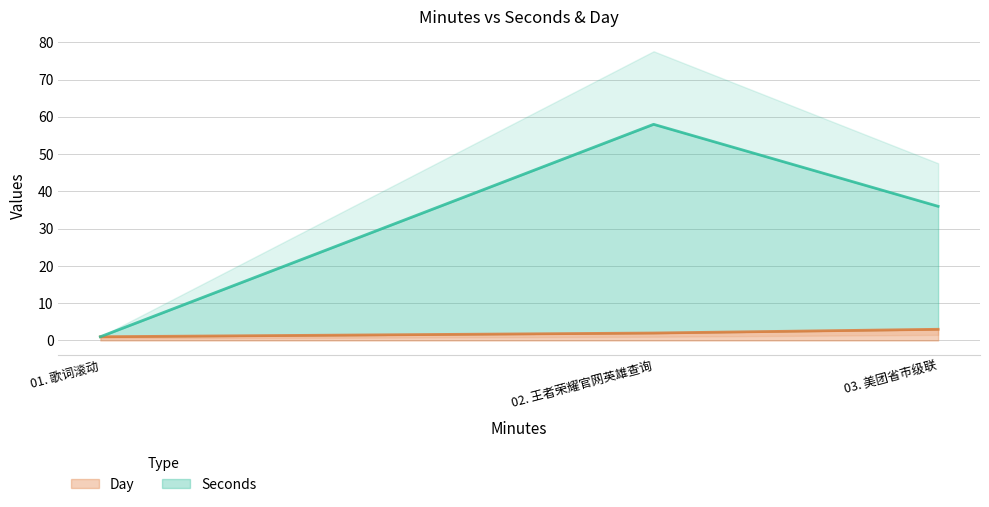

Reading right to left, list all the values displayed in this chart.

Seconds: 36	58	1
Day: 3	2	1